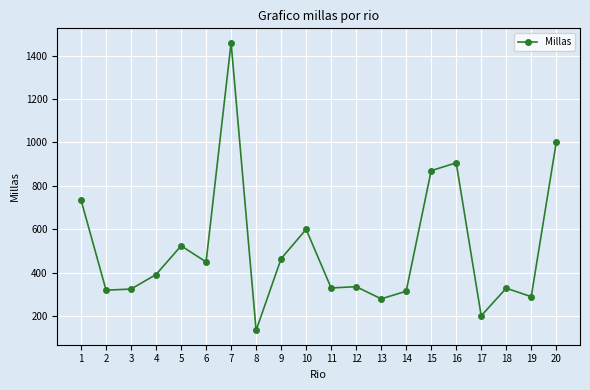

How many lines are shown in the chart?

1